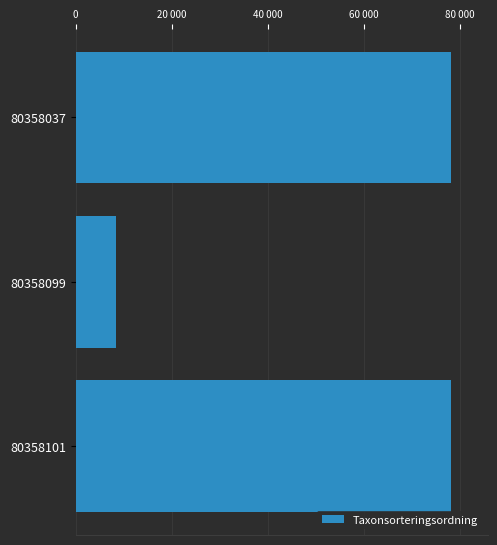

Are the bars horizontal?

Yes